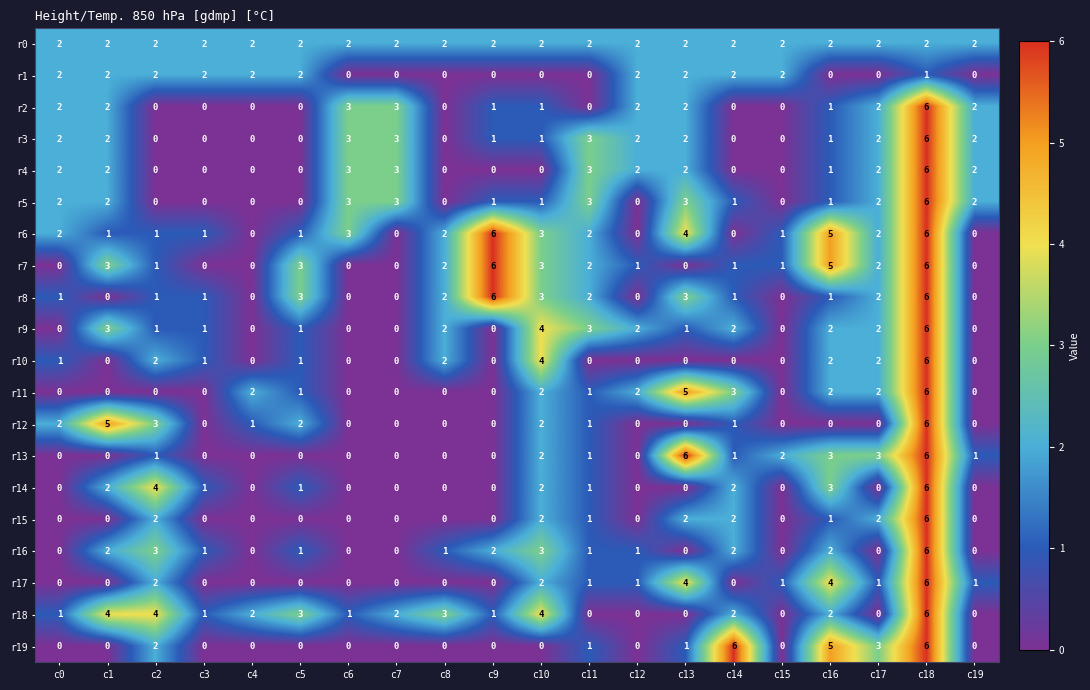

Between c1 and c13, which series saw the biggest shift?

r13